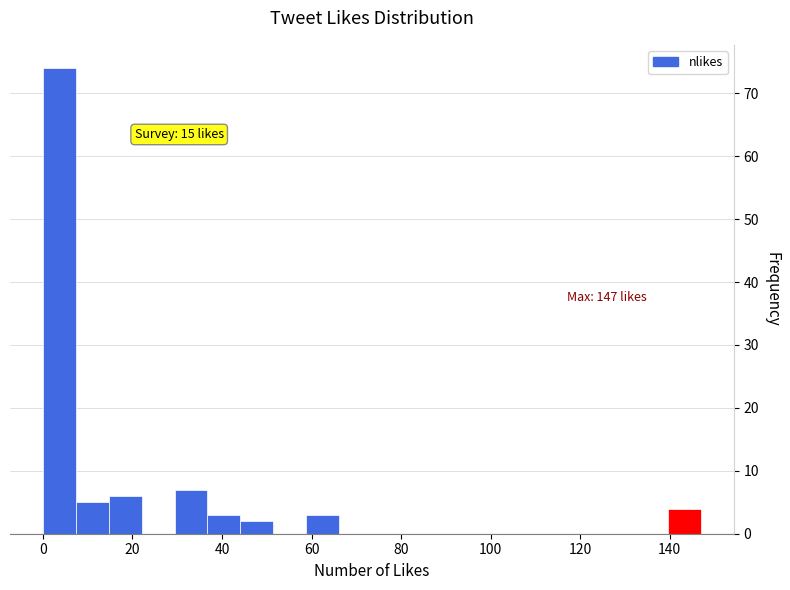

Read against the x-axis, roughly where is the centre of the tallest bar?

4